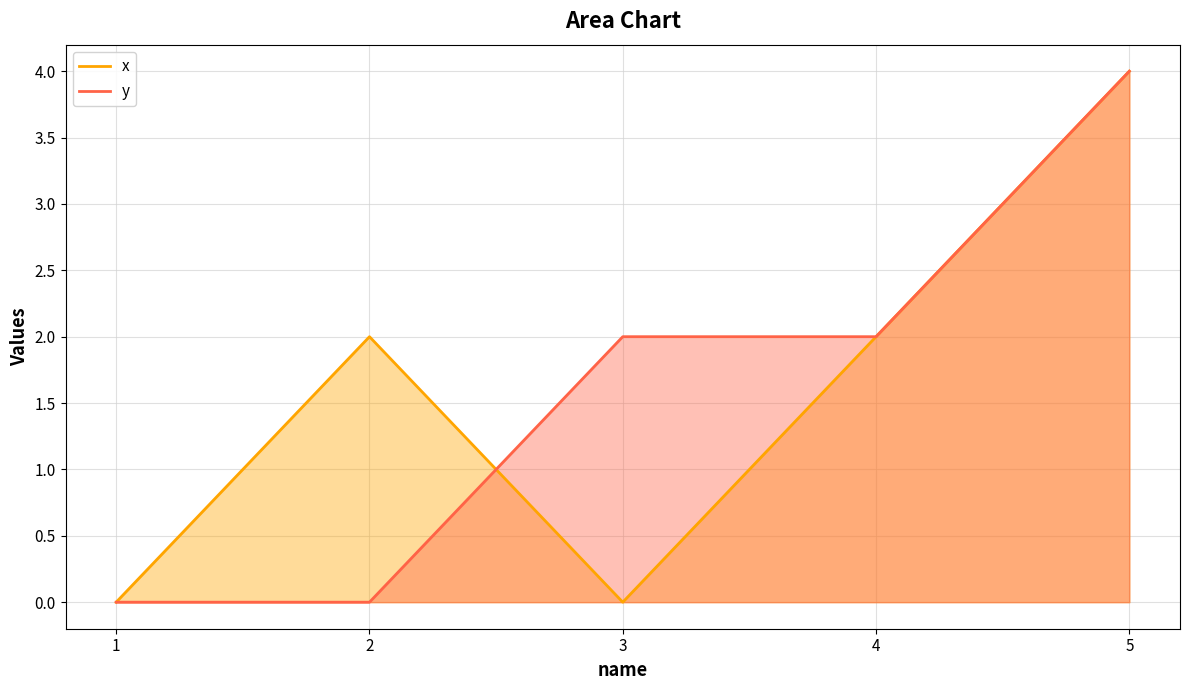

True or false: y and x cross at least once.

True